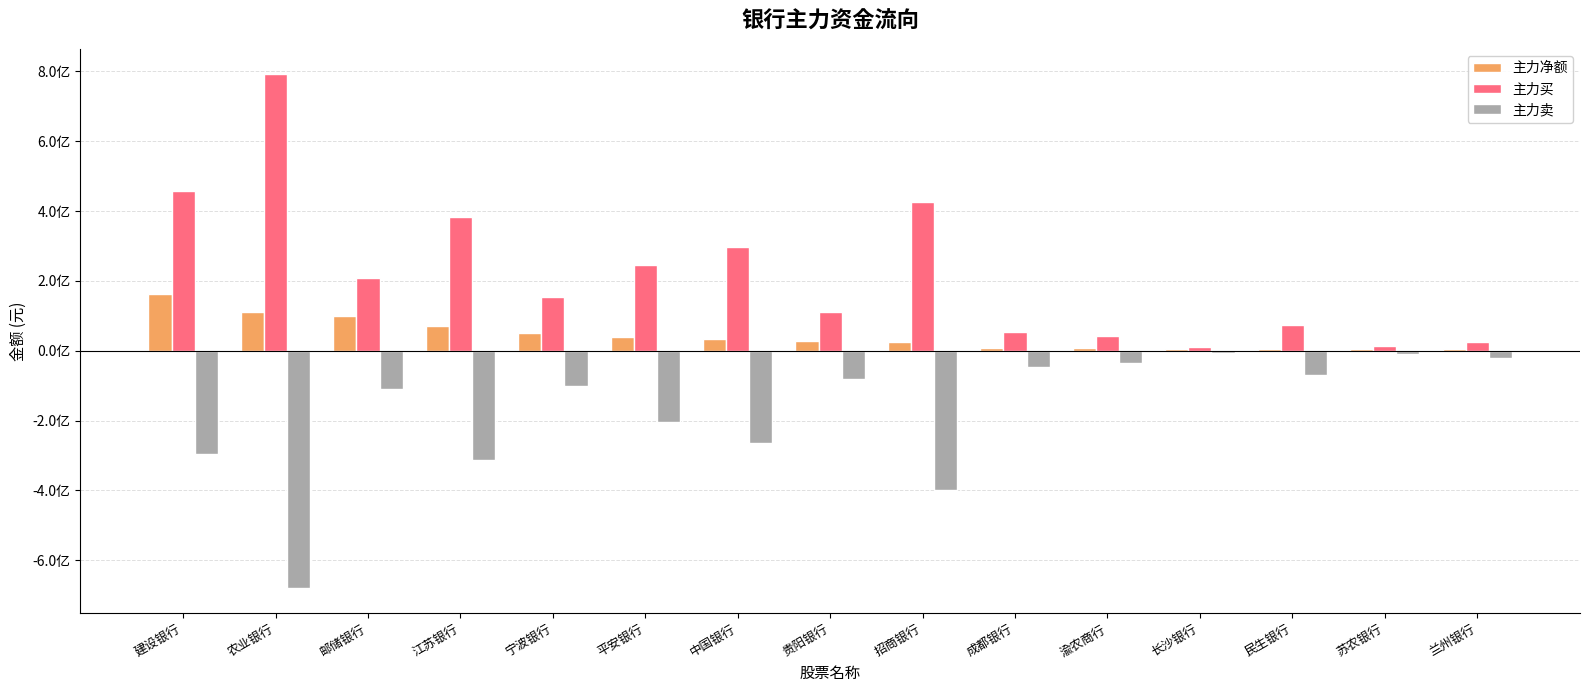

What are all the series names shown in the legend?

主力净额, 主力买, 主力卖